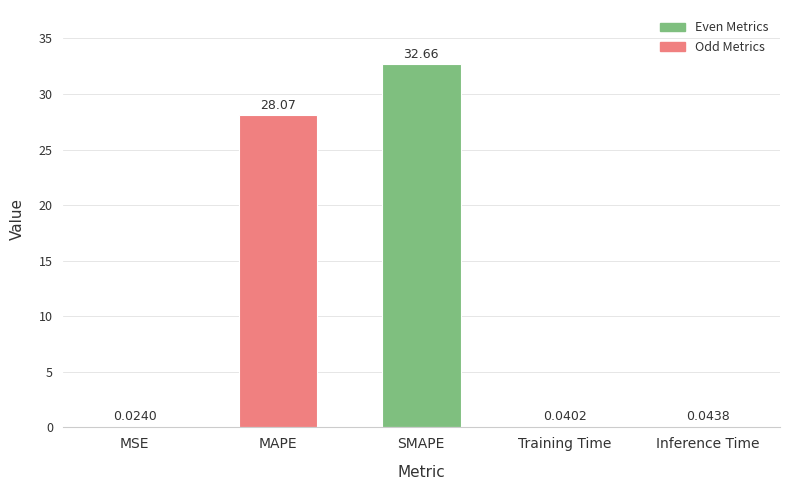

What is the sum of all values?

60.8